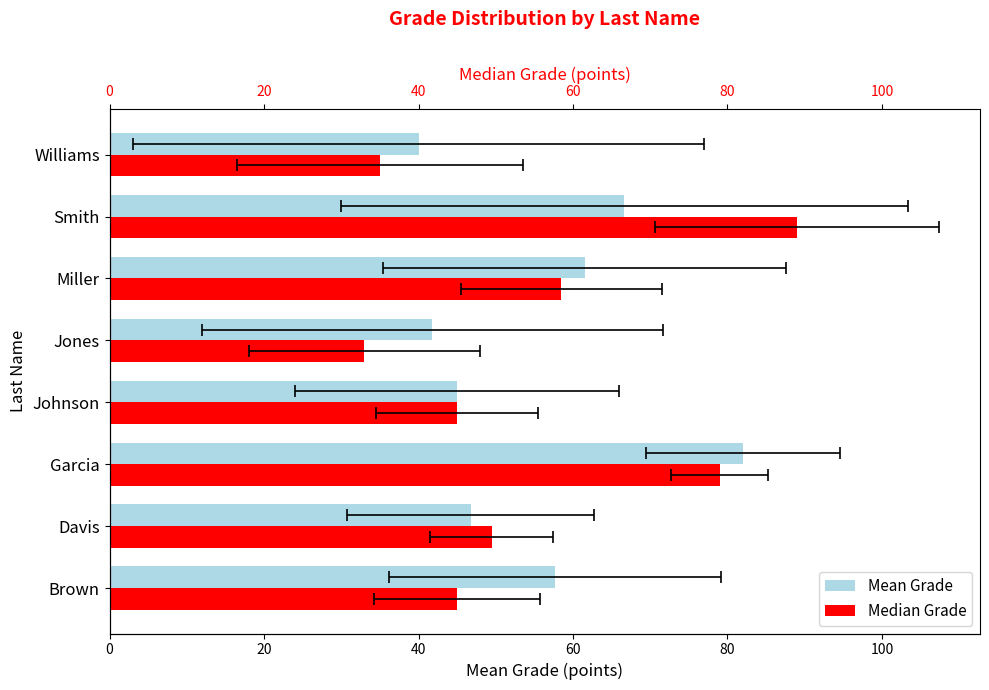

How many values in the Mean Grade series exceed 57?

4